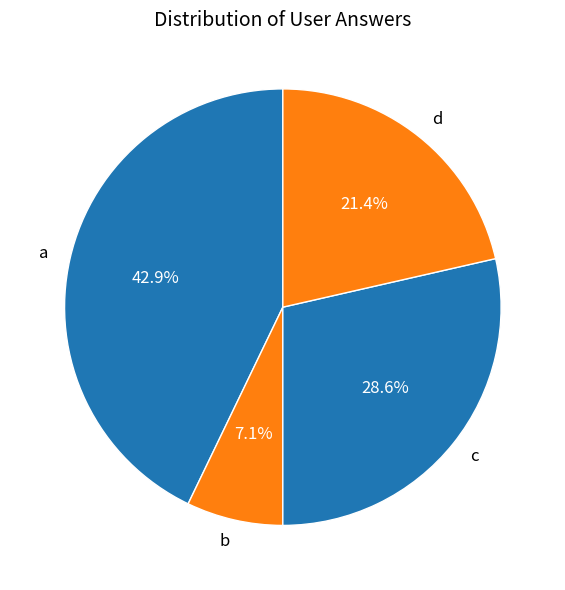

Count the number of slices in the pie.

4